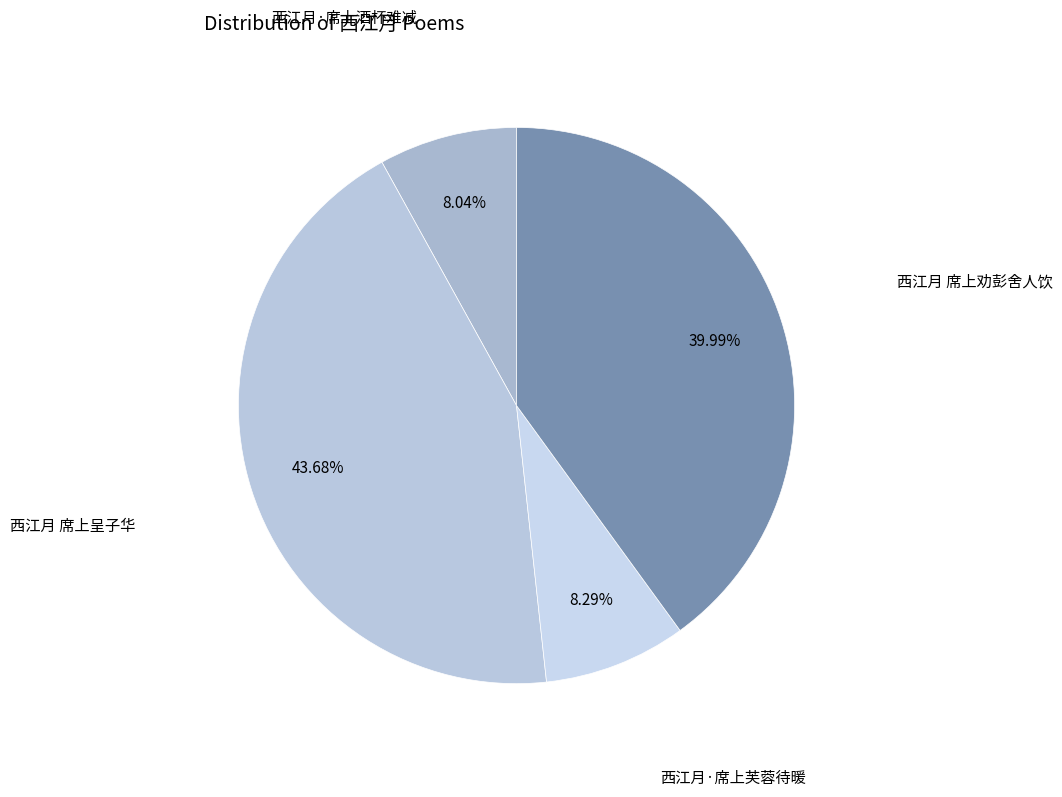

Is there a majority slice in this chart?

No